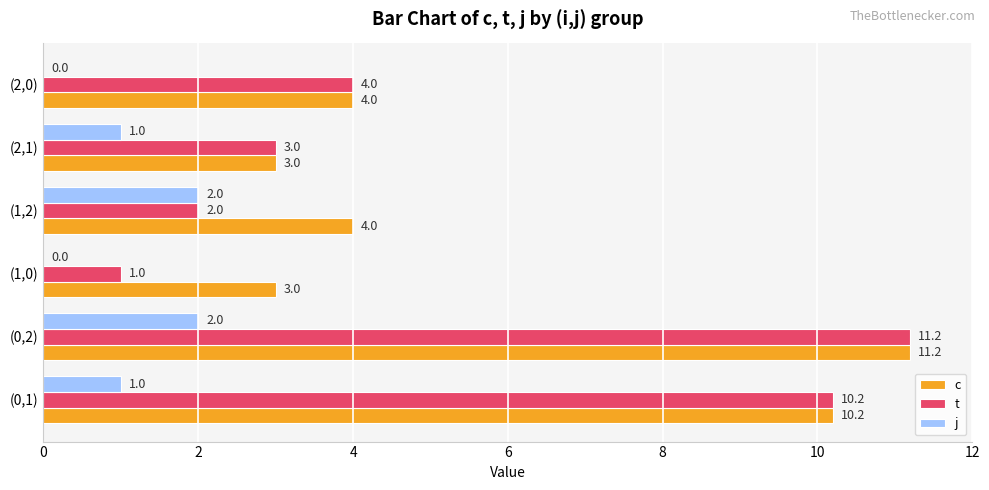

What is the average value of the t series?

5.2